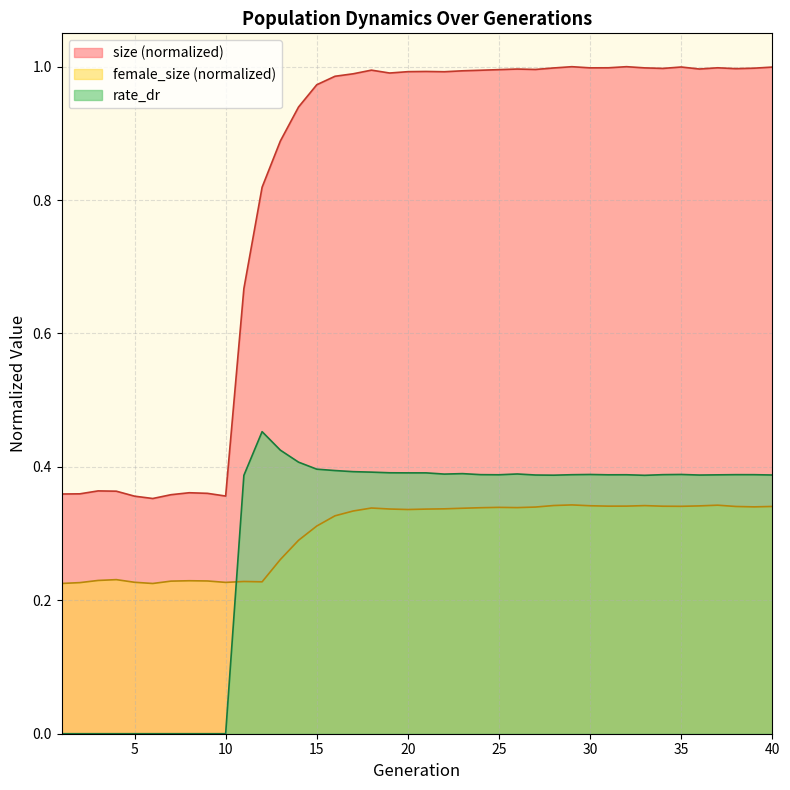

The rate_dr series shows 0.4 at 31. True or false?

True